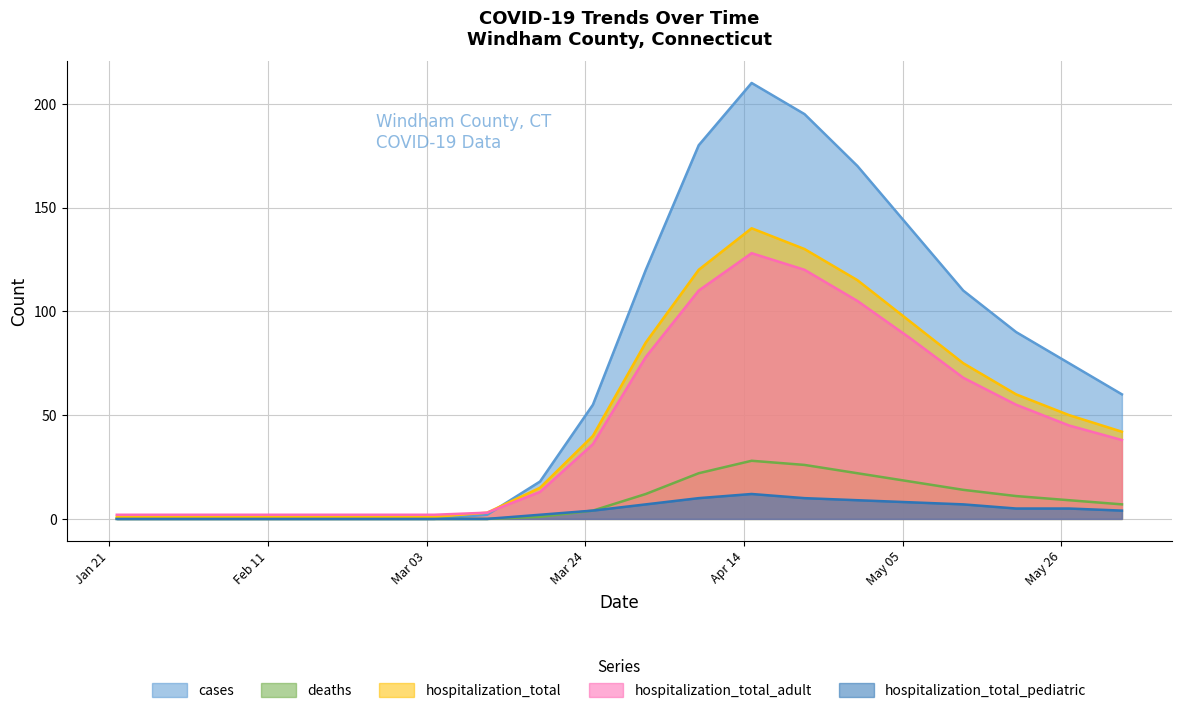

At which category is the sum across all series the highest?

2020-04-15